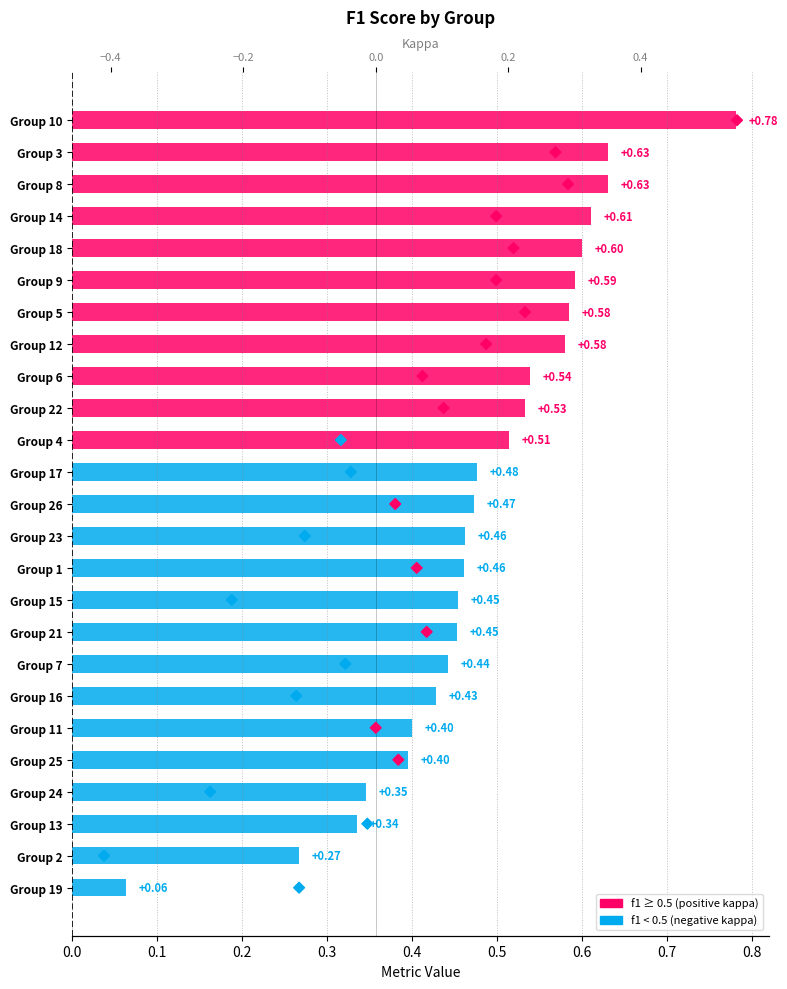

Which series has the largest Y range (max minus min)?

kappa